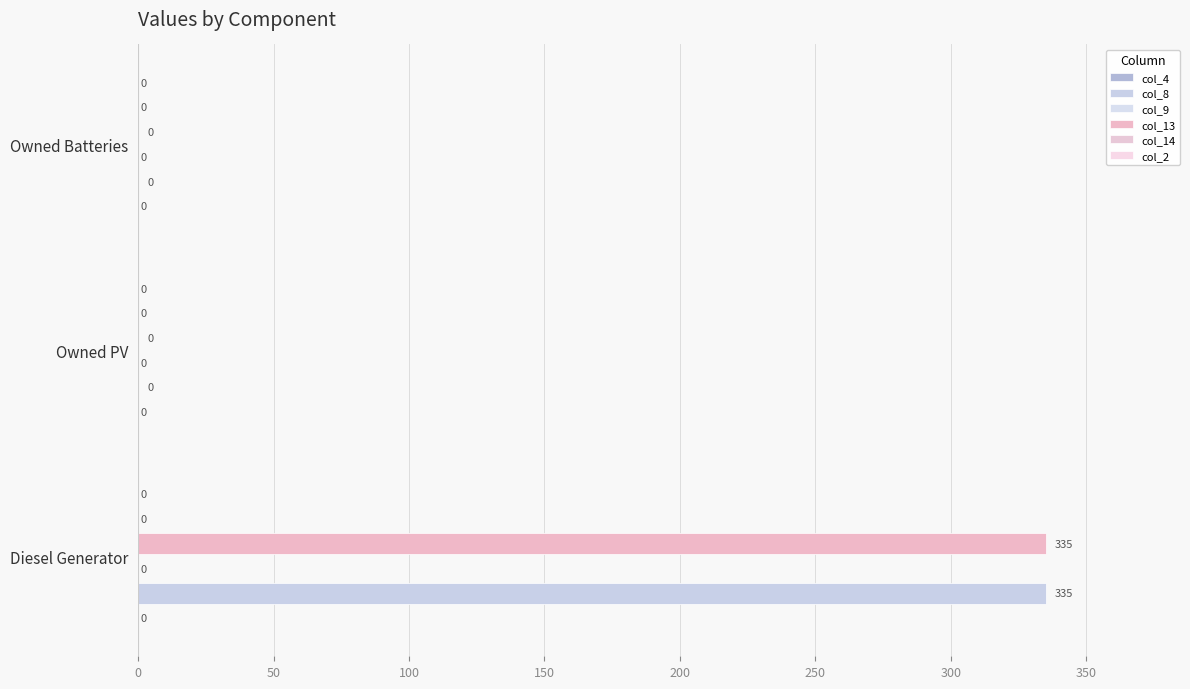

How many values in the col_13 series exceed 0?

1